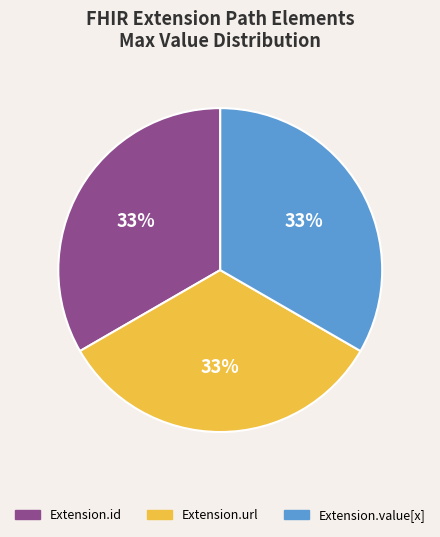

Is there any slice that represents more than half of the pie?

No